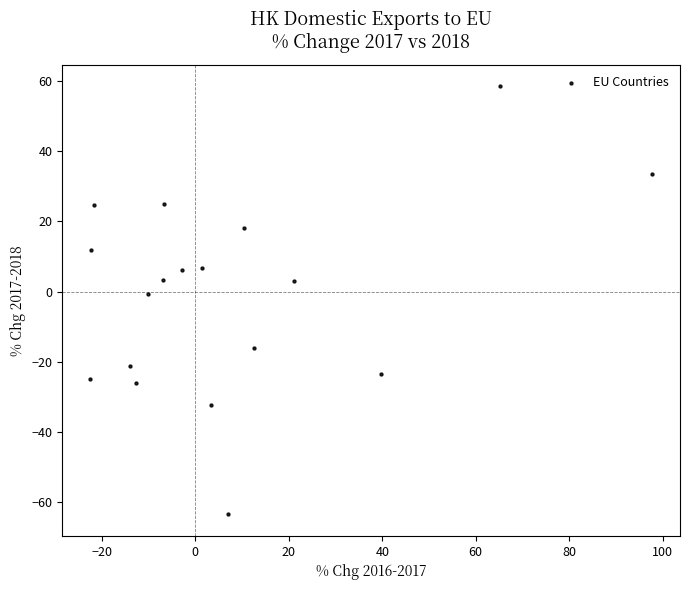

What is the range of Y values (max minus min)?

122.0